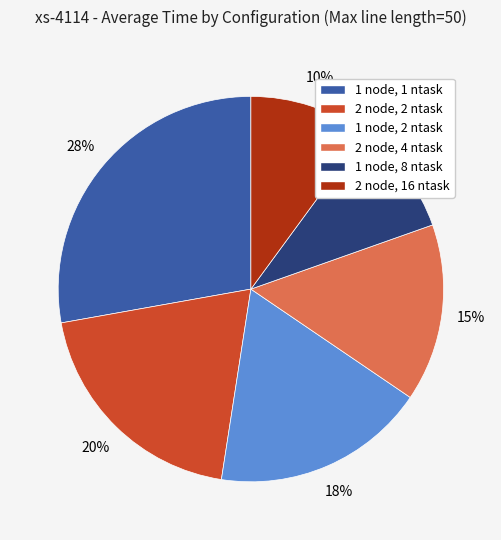

Which category has the biggest portion of the pie?

1 node, 1 ntask